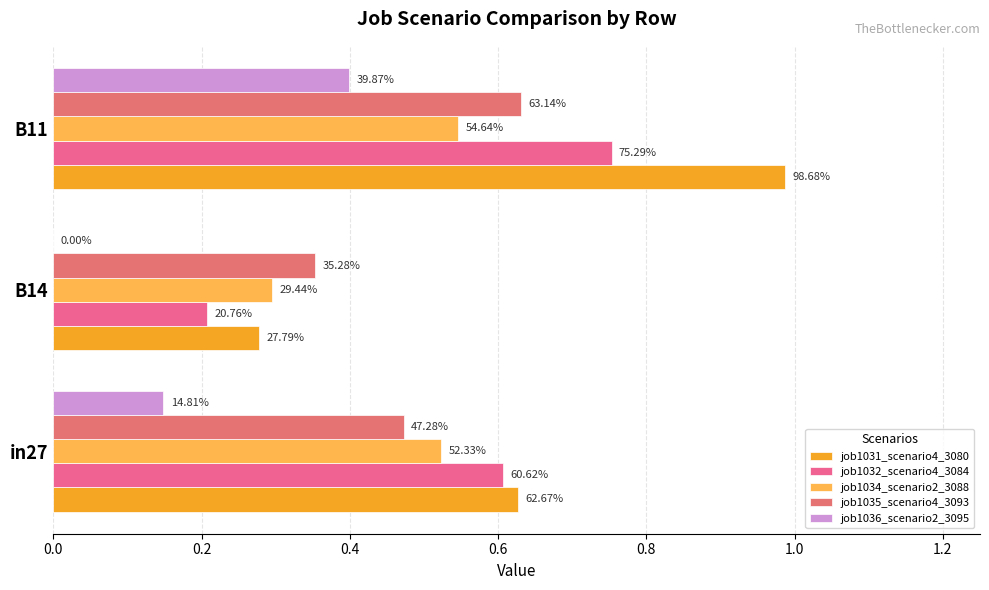

How many bars are there in each group?

5